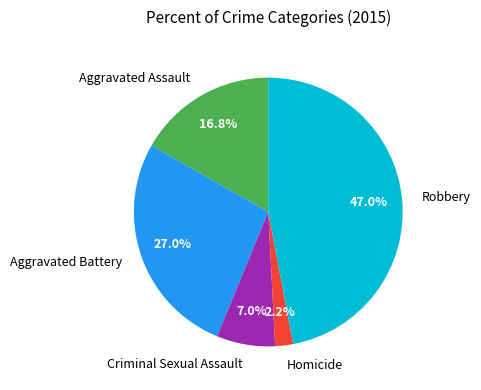

What percentage is the Robbery slice, to the nearest percent?

47%